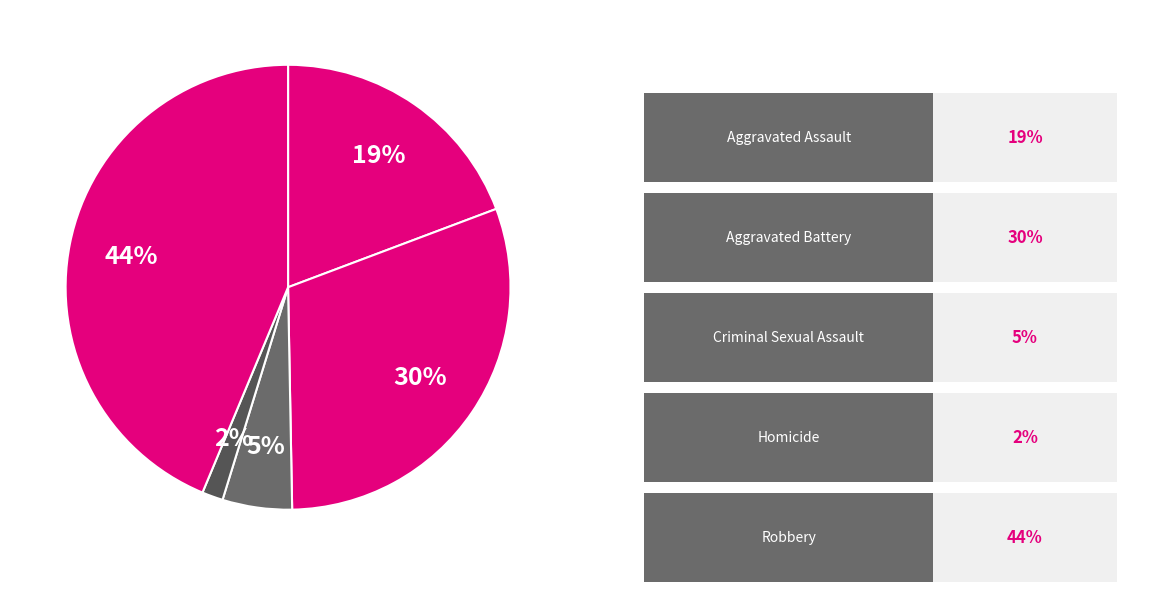

Is there a majority slice in this chart?

No